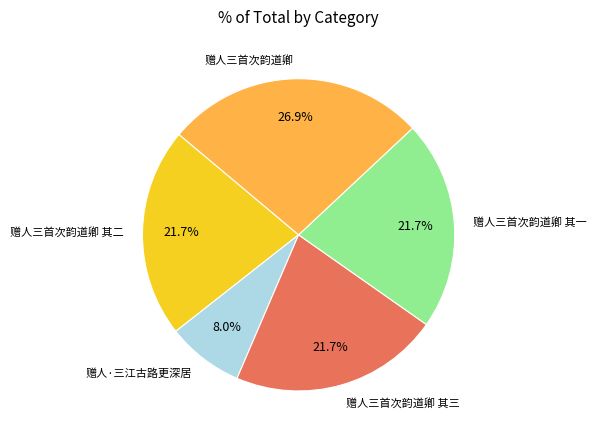

Is the sum of 赠人三首次韵道卿 其三 and 赠人·三江古路更深居 greater than half?

No